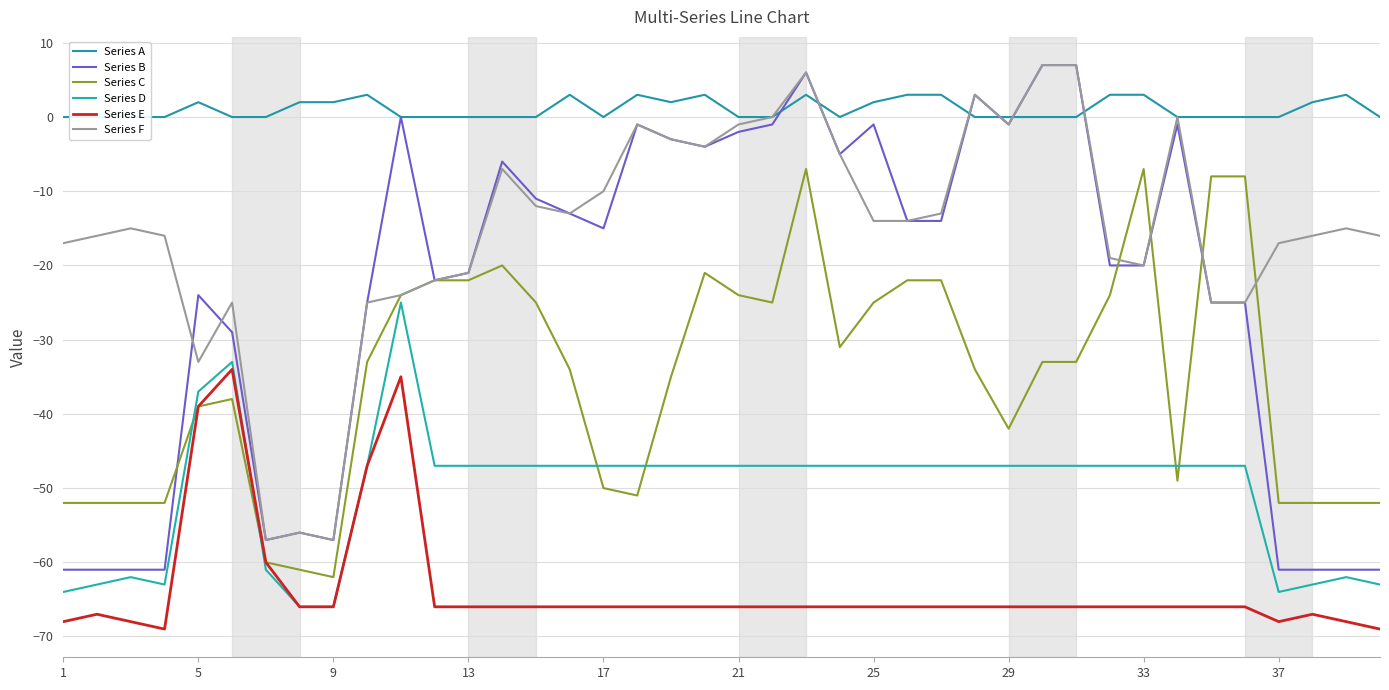

True or false: Series E and Series C cross at least once.

False